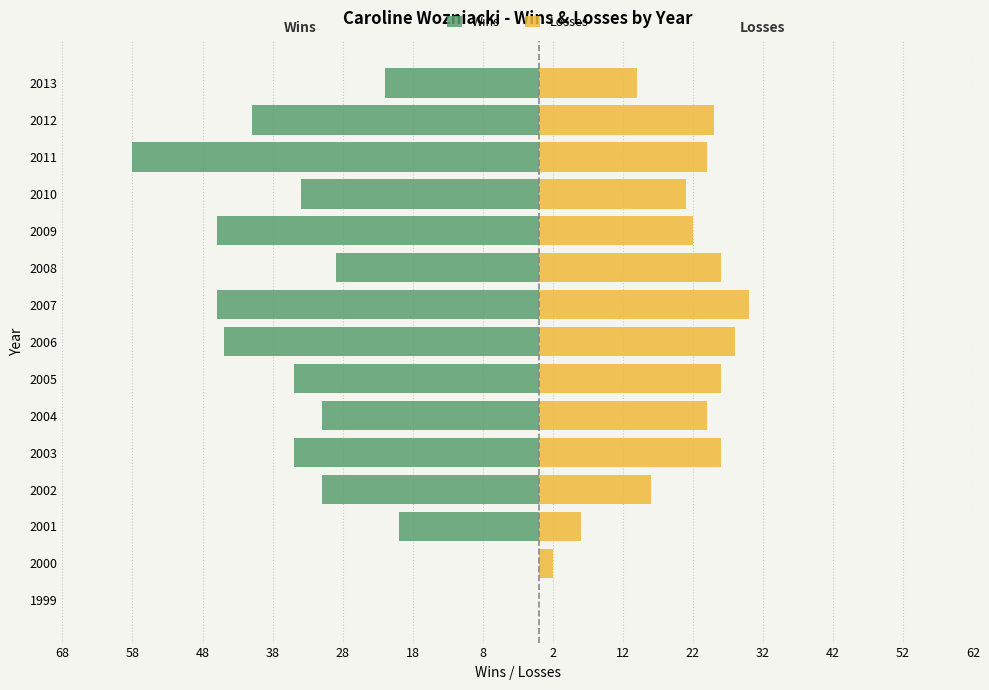

How many categories are shown in the chart?

15